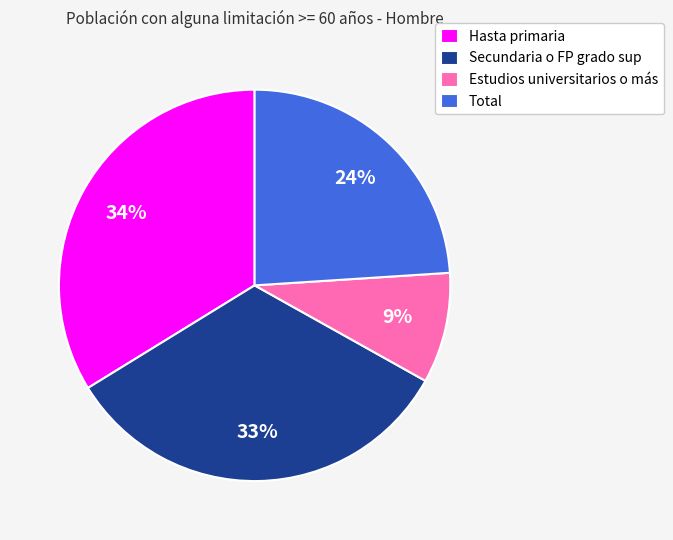

How many slices are in this pie chart?

4